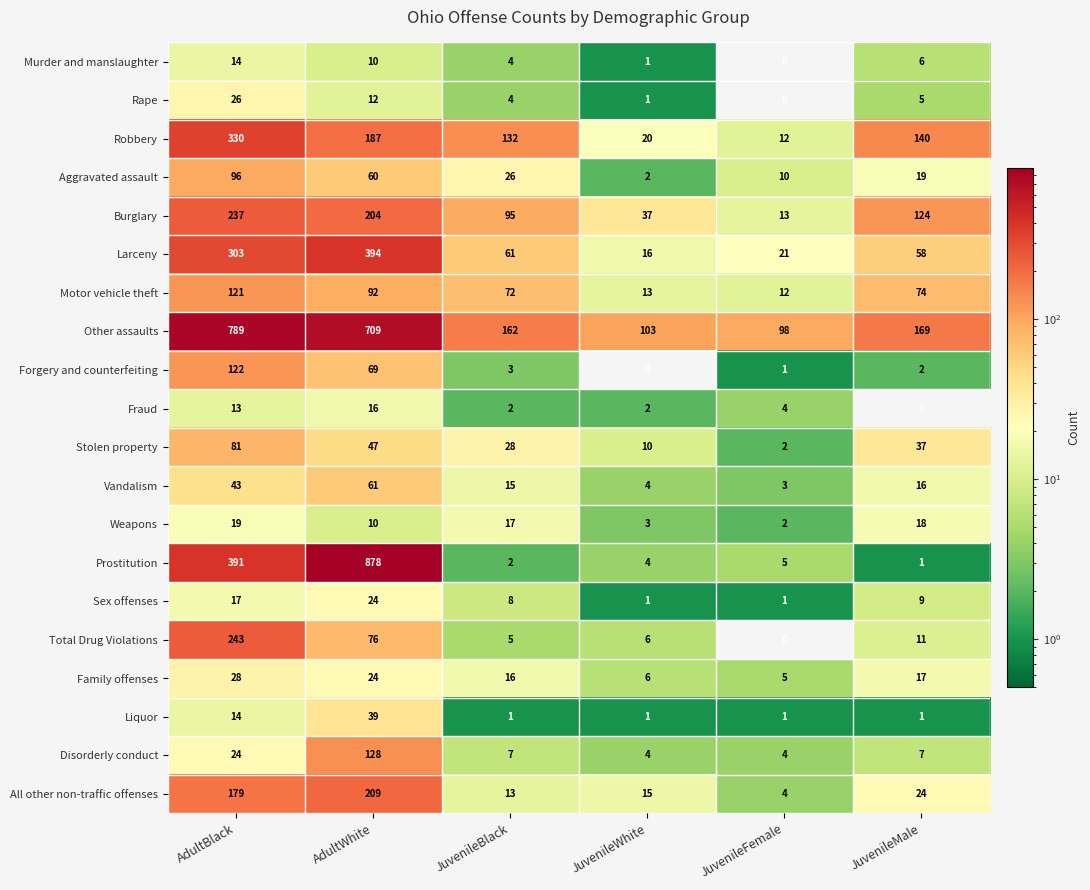

Which label corresponds to the largest value in the chart?

AdultWhite